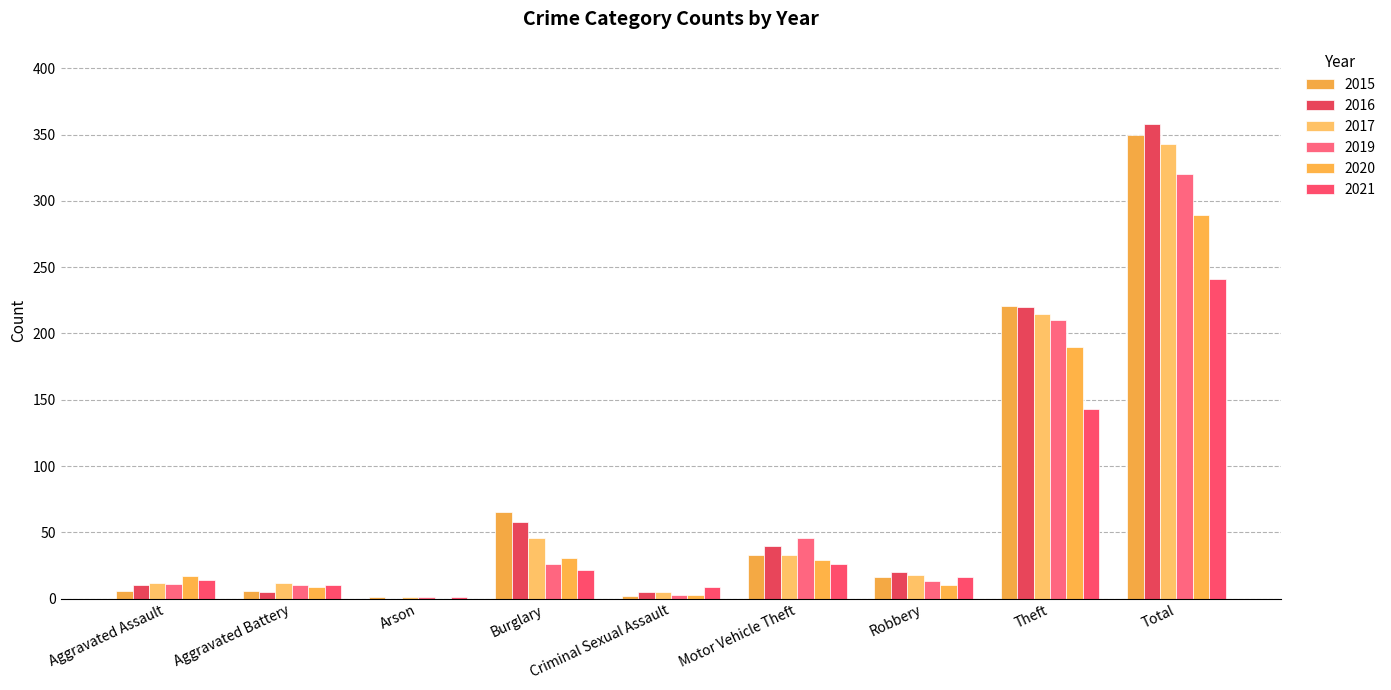

What is the value of the 2015 bar at the 7th from the left?

16